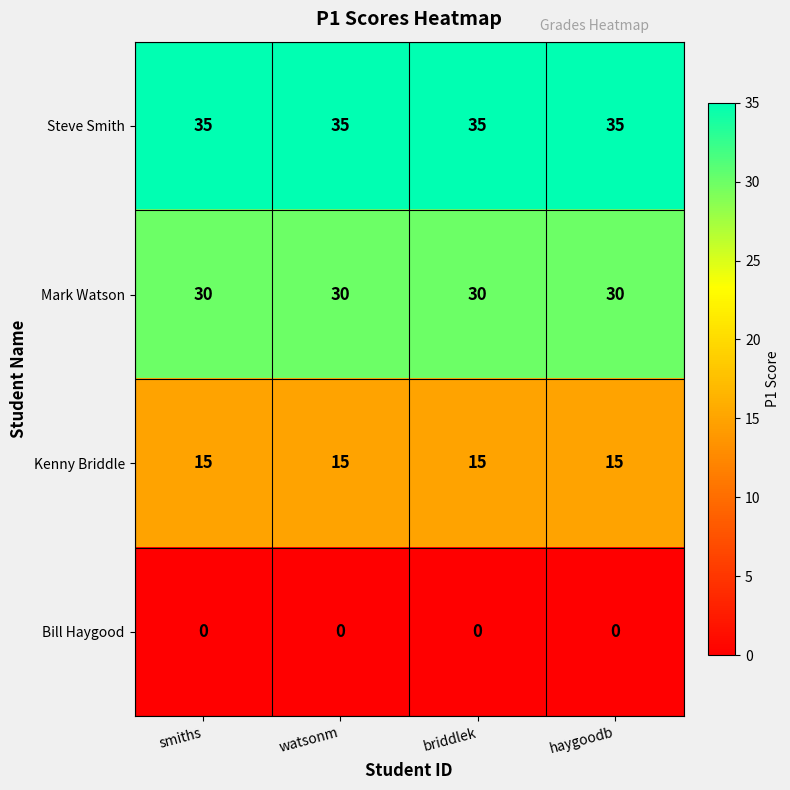

How many distinct data groups are displayed?

4